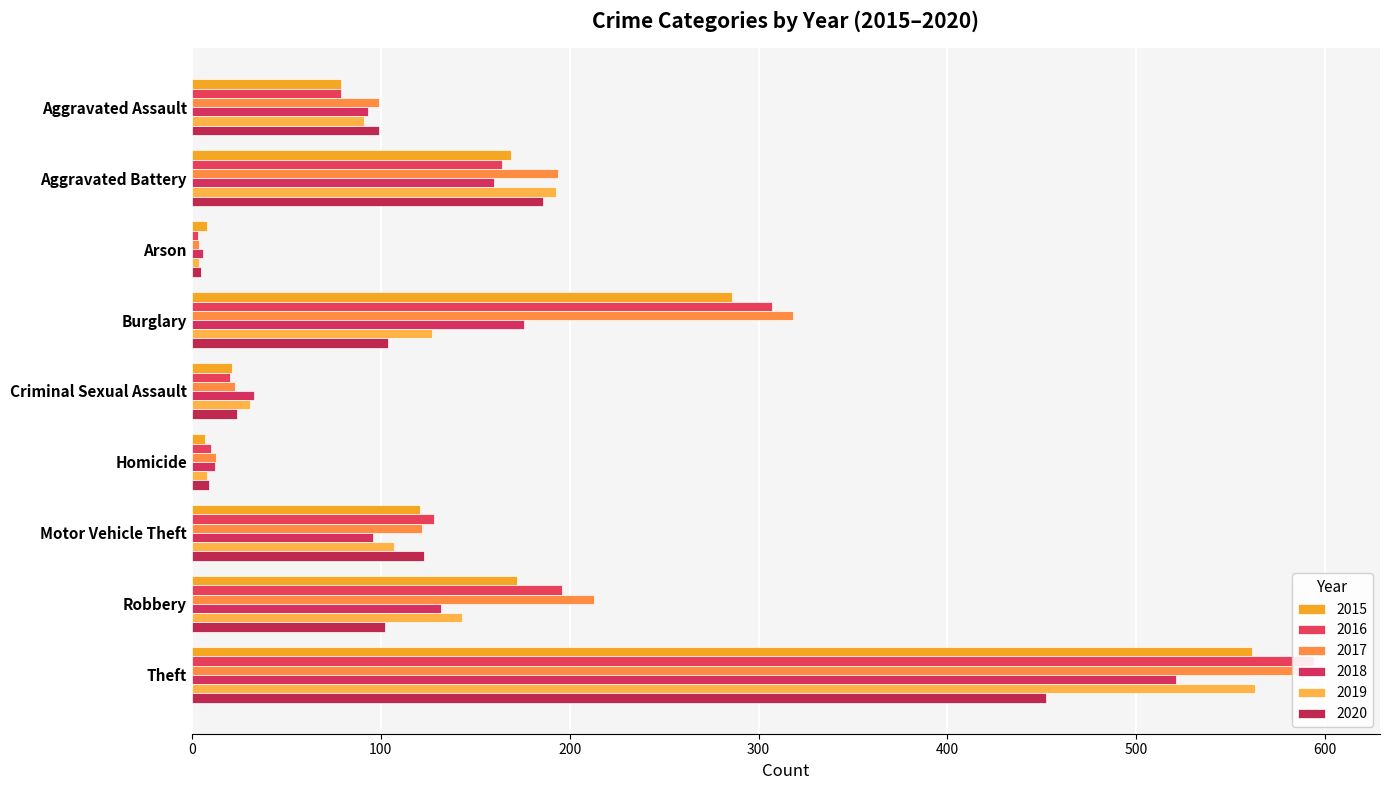

Reading left to right, what are all the values shown in this chart?

2015: Aggravated Assault=79	Aggravated Battery=169	Arson=8	Burglary=286	Criminal Sexual Assault=21	Homicide=7	Motor Vehicle Theft=121	Robbery=172	Theft=561
2016: Aggravated Assault=79	Aggravated Battery=164	Arson=3	Burglary=307	Criminal Sexual Assault=20	Homicide=10	Motor Vehicle Theft=128	Robbery=196	Theft=594
2017: Aggravated Assault=99	Aggravated Battery=194	Arson=4	Burglary=318	Criminal Sexual Assault=23	Homicide=13	Motor Vehicle Theft=122	Robbery=213	Theft=599
2018: Aggravated Assault=93	Aggravated Battery=160	Arson=6	Burglary=176	Criminal Sexual Assault=33	Homicide=12	Motor Vehicle Theft=96	Robbery=132	Theft=521
2019: Aggravated Assault=91	Aggravated Battery=193	Arson=4	Burglary=127	Criminal Sexual Assault=31	Homicide=8	Motor Vehicle Theft=107	Robbery=143	Theft=563
2020: Aggravated Assault=99	Aggravated Battery=186	Arson=5	Burglary=104	Criminal Sexual Assault=24	Homicide=9	Motor Vehicle Theft=123	Robbery=102	Theft=452